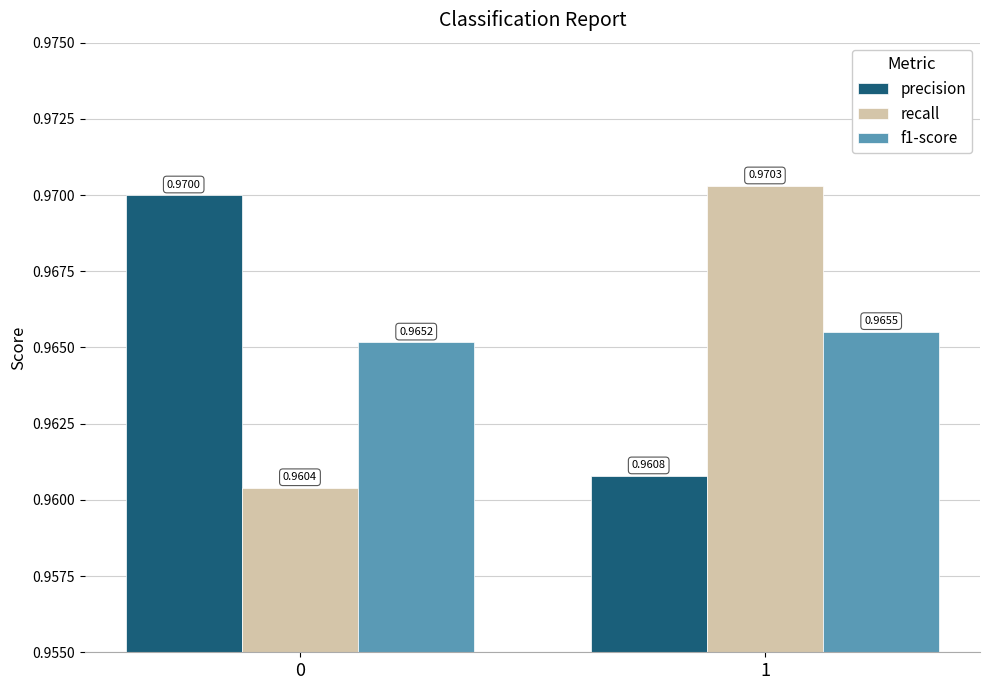

Which series has the largest range (max minus min)?

recall